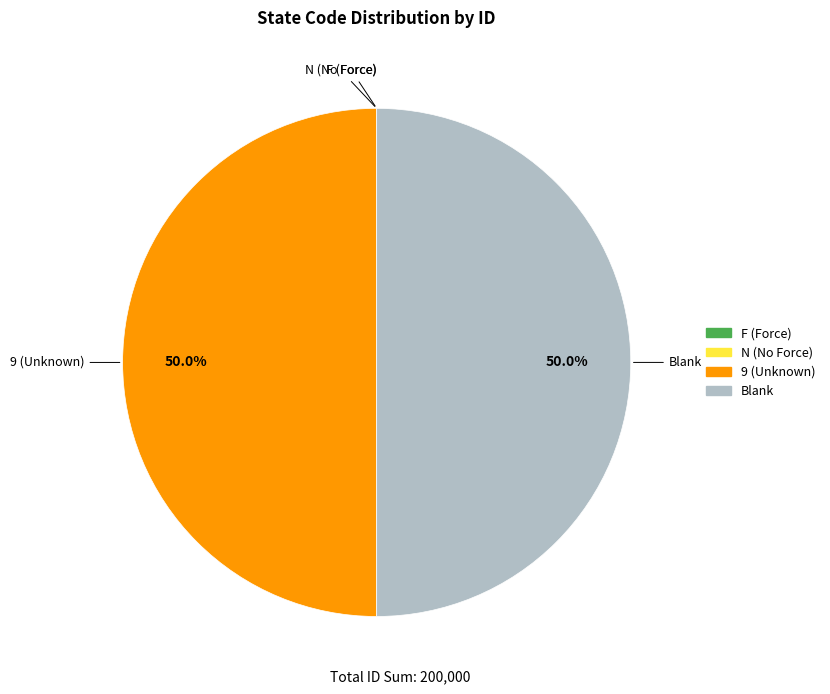

Is F (Force) the majority of the pie?

No